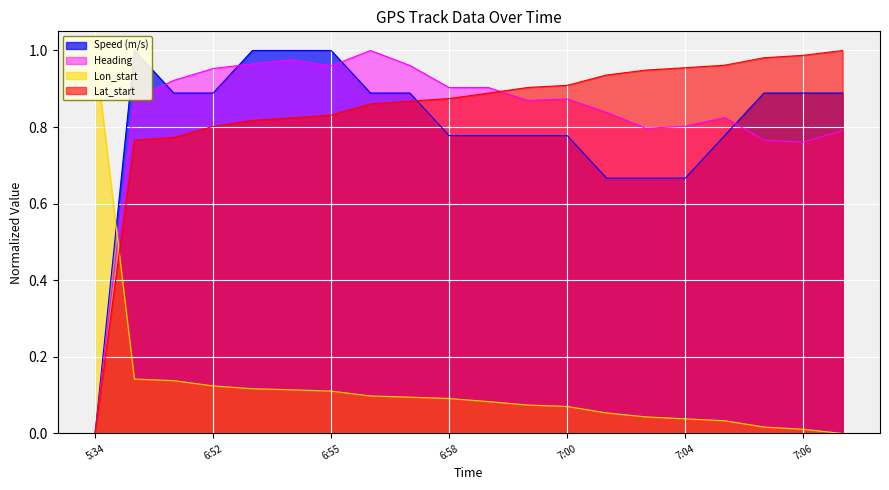

True or false: Heading and Lat_start intersect in this chart.

True